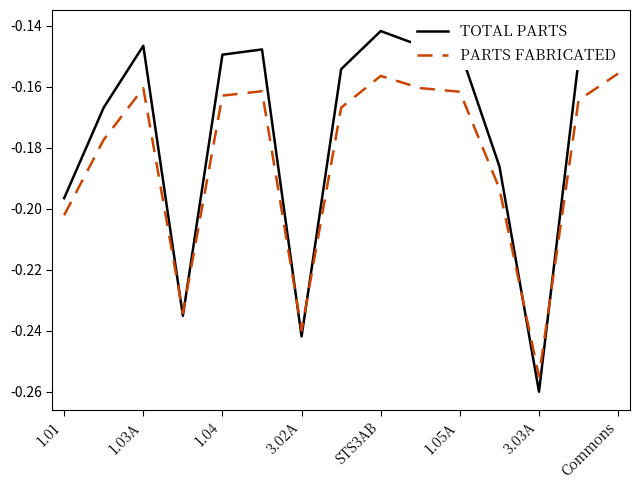

List the series in order of their overall mean, lowest first.

PARTS FABRICATED, TOTAL PARTS